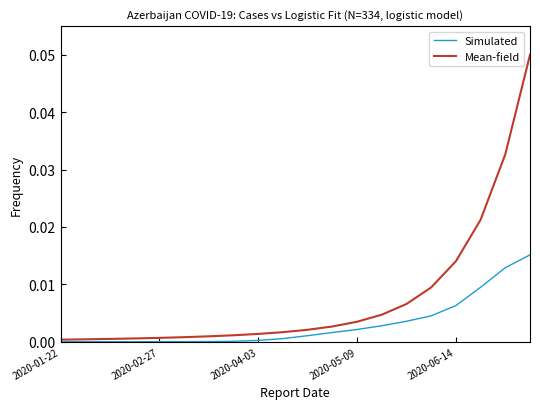

Rank the series by their average value, from highest to lowest.

Mean-field, Simulated